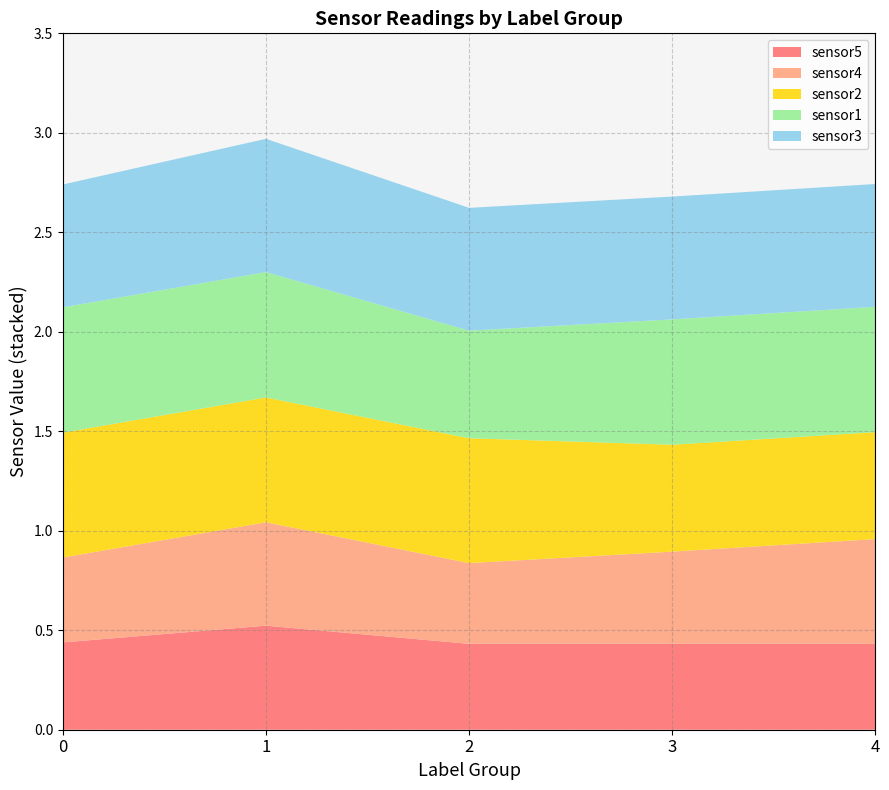

What is the total value across all series at 2?

2.6